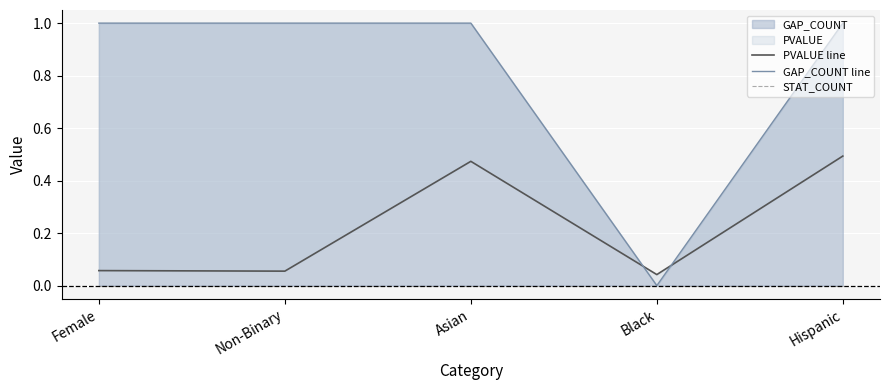

Where is GAP_COUNT line nearest to the value 0?

Black